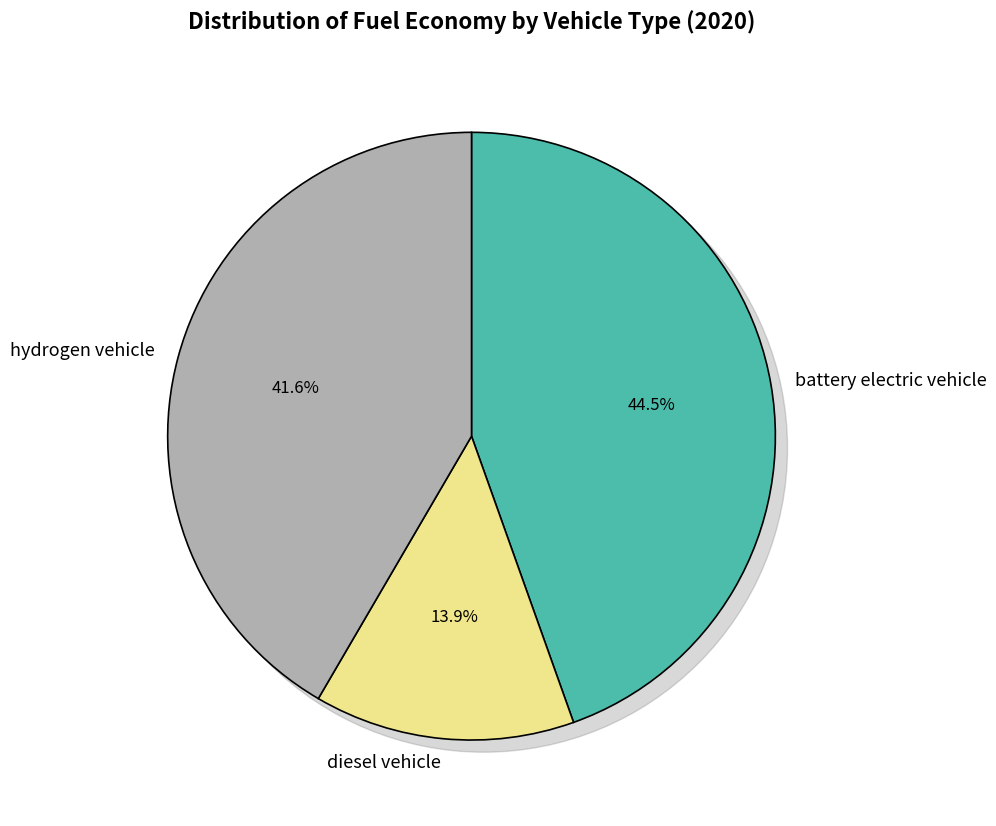

Which slice is the smallest?

diesel vehicle